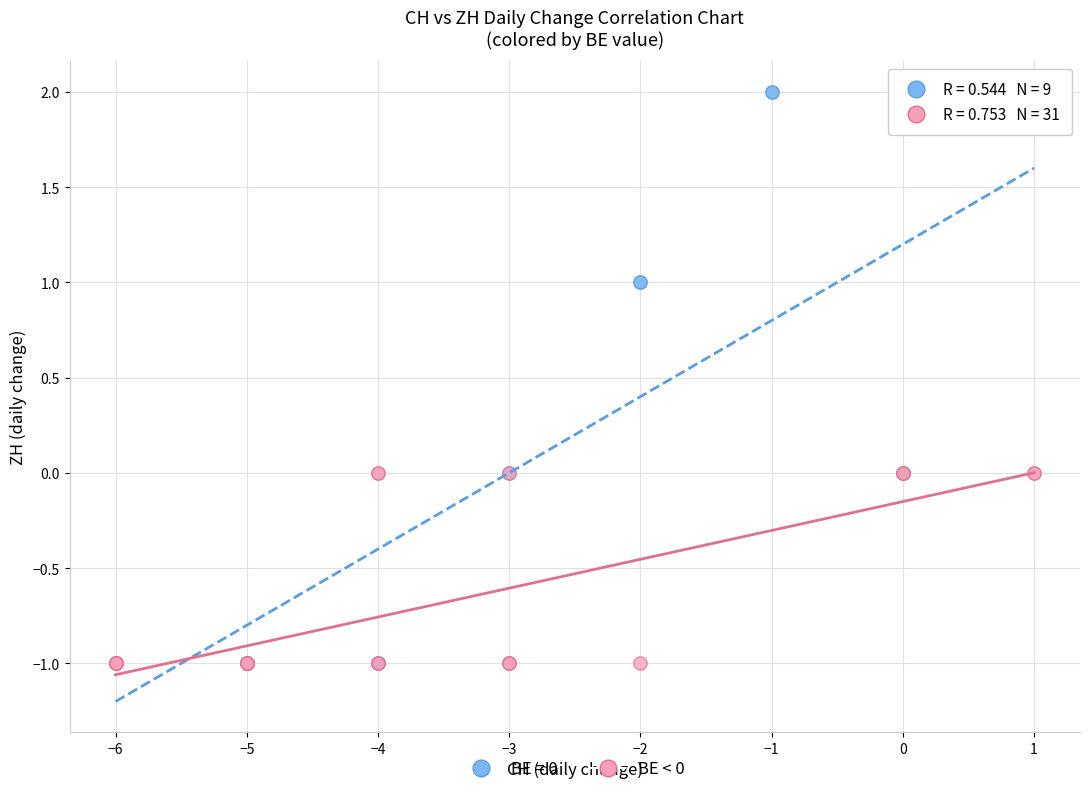

Which series has the largest Y range (max minus min)?

BE = 0